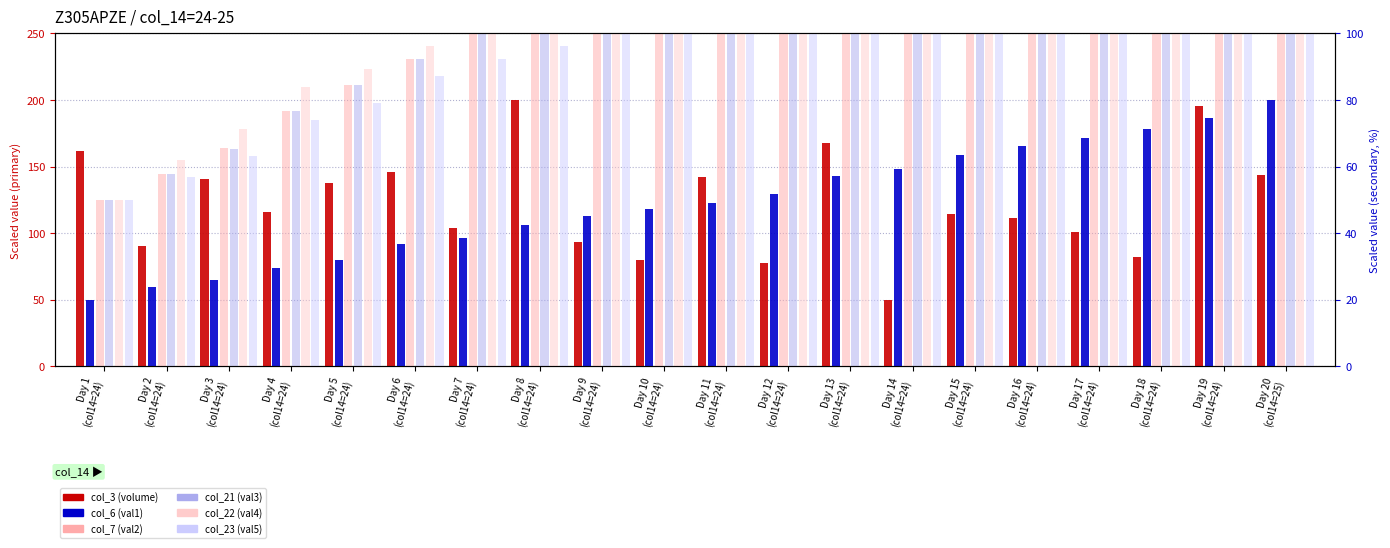

Reading left to right, transcribe all the data shown in this chart.

col_3 (volume): 161.4	90.6	140.8	116.2	137.3	146.3	104.0	200.0	93.2	80.0	142.5	77.7	167.8	50.0	114.6	111.1	101.2	82.0	195.8	143.4
col_6 (val1): 50.0	59.4	64.7	73.8	80.0	91.6	96.3	105.8	112.8	118.2	122.7	129.7	142.7	147.9	158.4	165.5	171.1	177.9	186.2	200.0
col_7 (val2): 50.0	57.8	65.5	76.8	84.6	92.3	100.1	107.5	115.3	123.1	130.8	138.3	146.0	153.8	161.5	169.3	176.7	184.5	192.2	200.0
col_21 (val3): 50.0	57.8	65.2	76.8	84.6	92.3	99.8	107.5	115.3	123.1	130.5	138.3	146.0	153.8	161.2	169.0	176.7	184.5	192.2	200.0
col_22 (val4): 50.0	62.0	71.4	83.8	89.4	96.2	104.2	108.5	114.1	119.2	124.5	132.8	145.2	151.2	159.0	166.3	173.8	180.0	192.8	200.0
col_23 (val5): 50.0	56.9	63.1	73.9	79.2	87.3	92.3	96.1	103.9	110.6	117.0	126.7	136.8	143.2	148.4	158.0	165.8	176.6	188.5	200.0